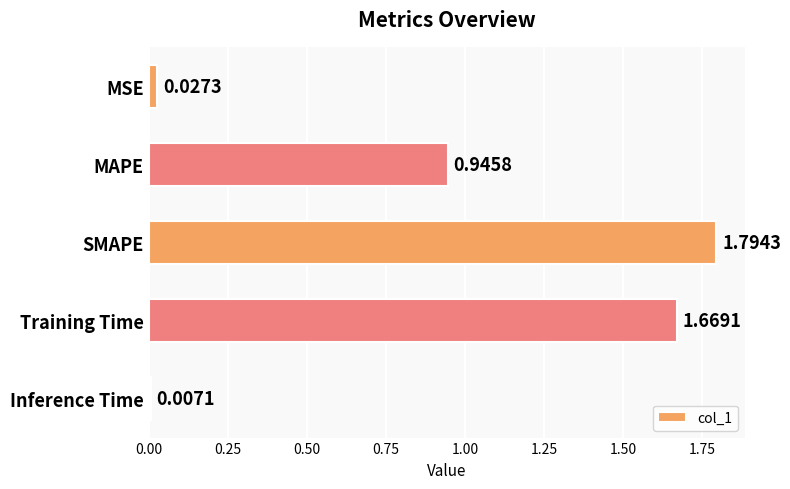

Which has a higher value, Training Time or SMAPE?

SMAPE